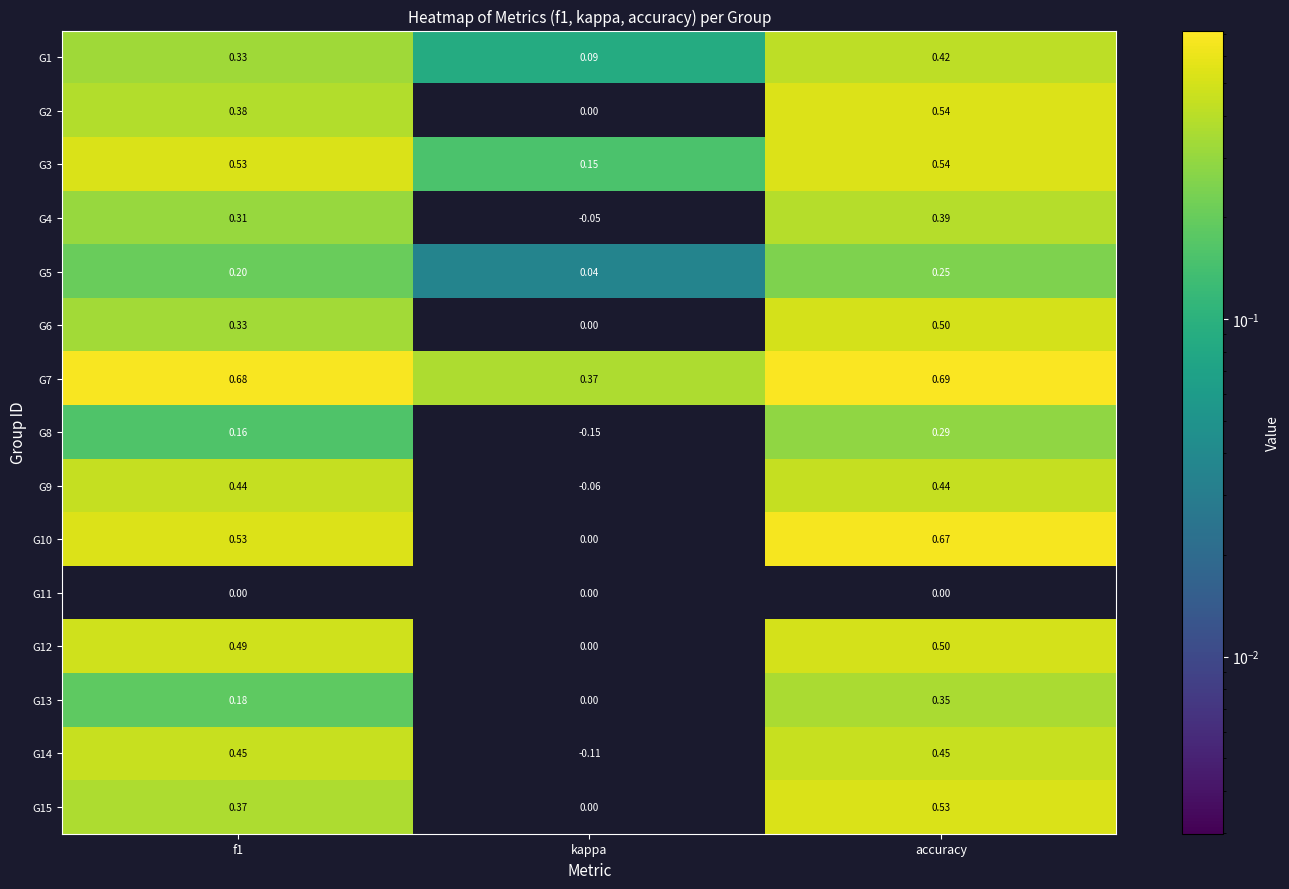

Which series changed the most between f1 and kappa?

G14